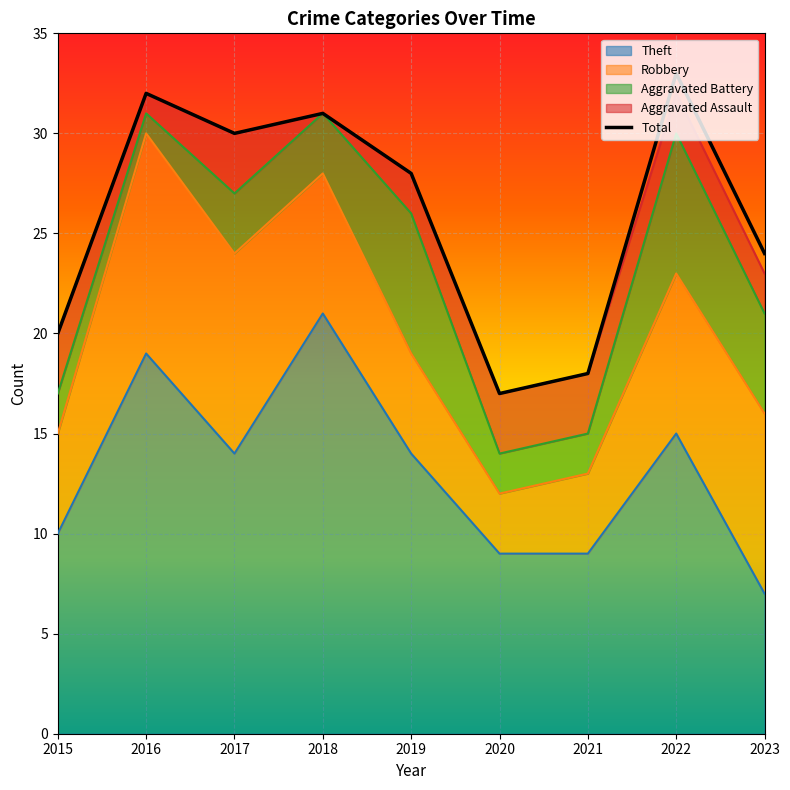

Reading left to right, extract all data points from this chart.

20	32	30	31	28	17	18	33	24